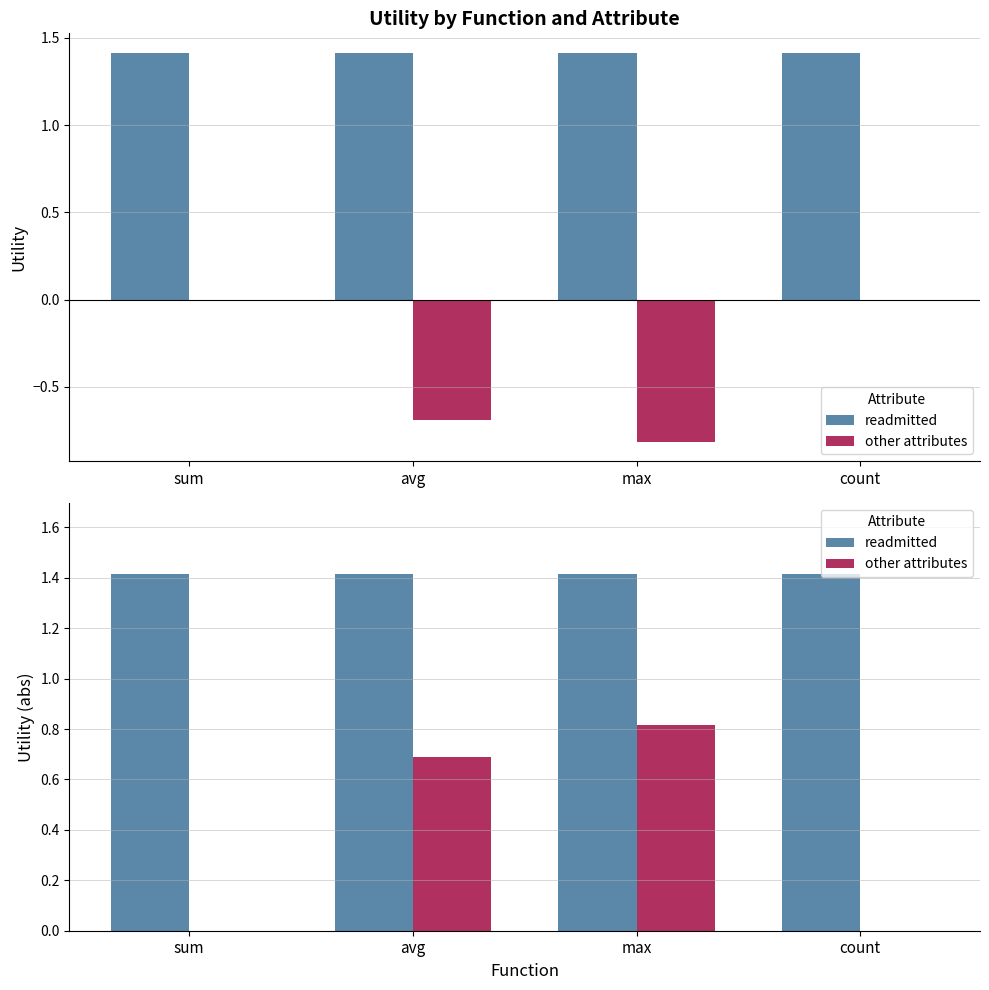

Between sum and max, which is larger?

sum